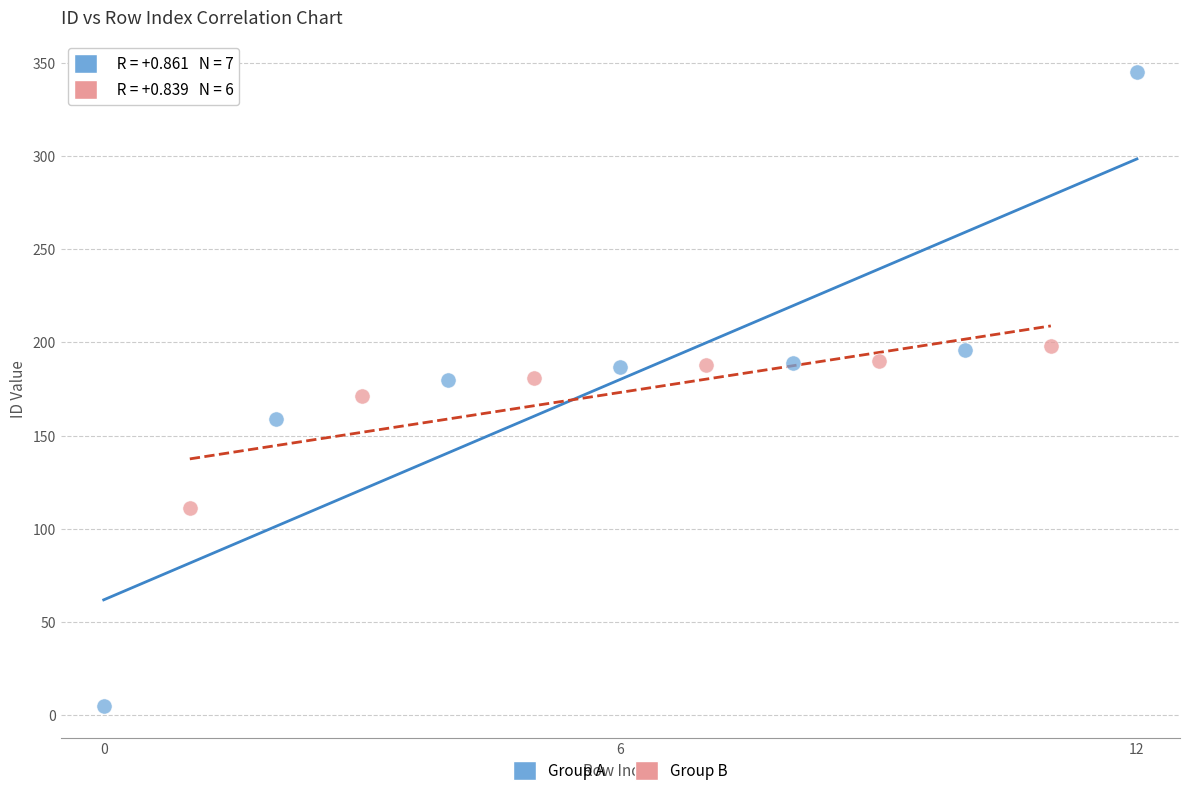

Which series contains the highest Y value?

Group A